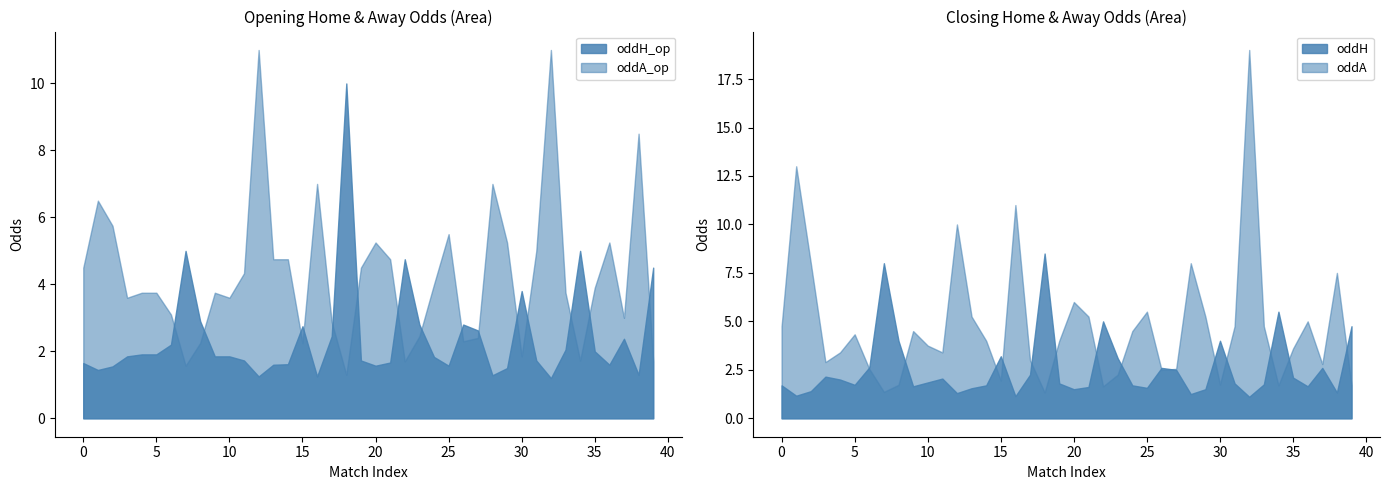

What is the sum of all oddH_op values?

96.4